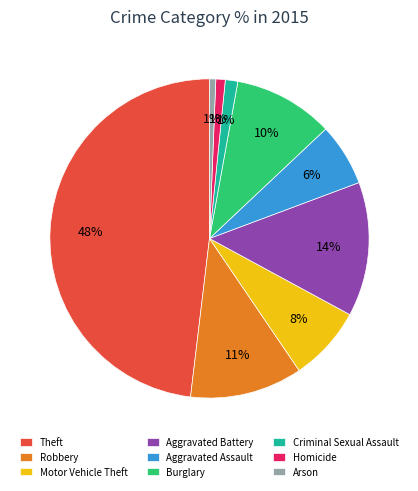

Between Burglary and Aggravated Assault, which is larger?

Burglary